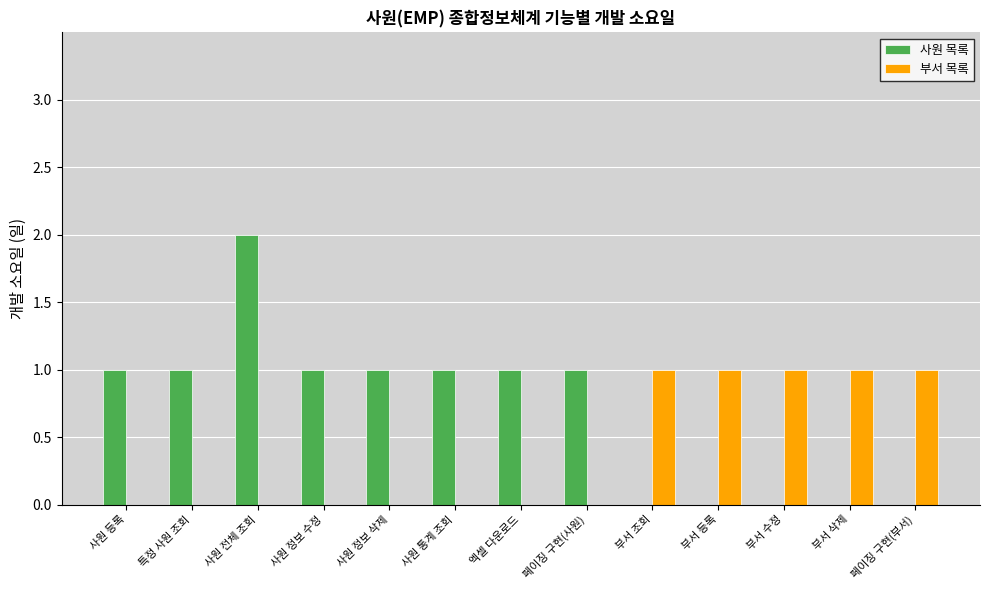

At which category is the sum across all series the highest?

사원 전체 조회